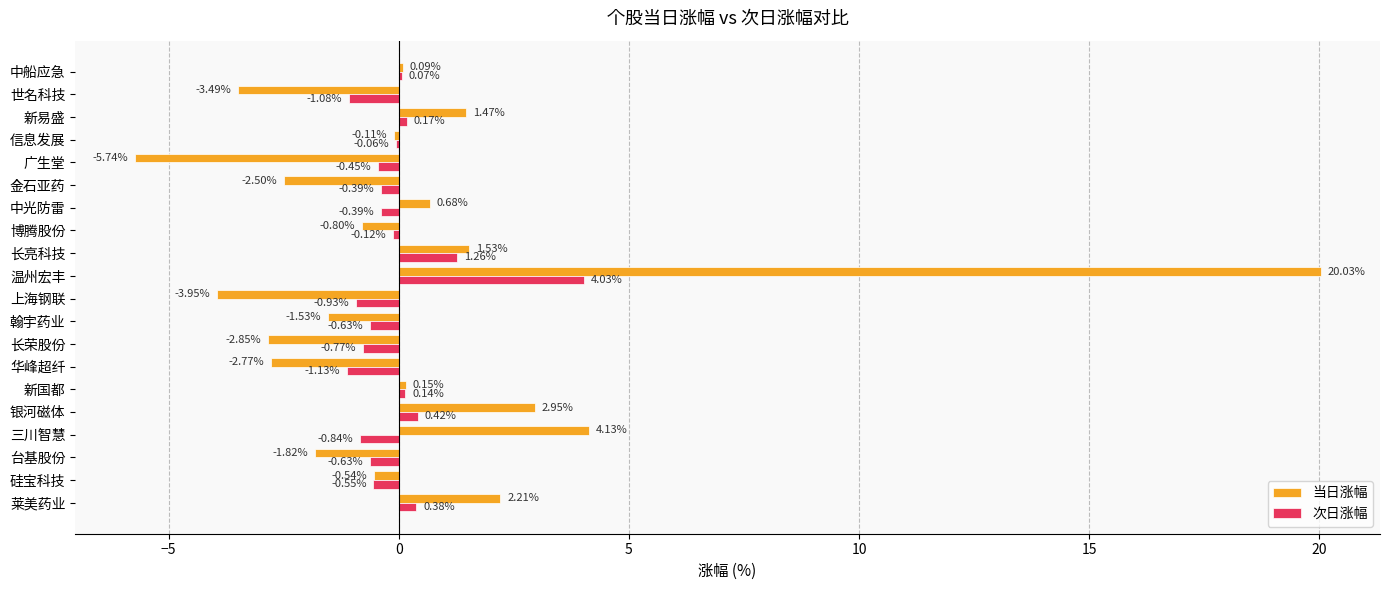

What is the total value across all series at 翰宇药业?

-2.2